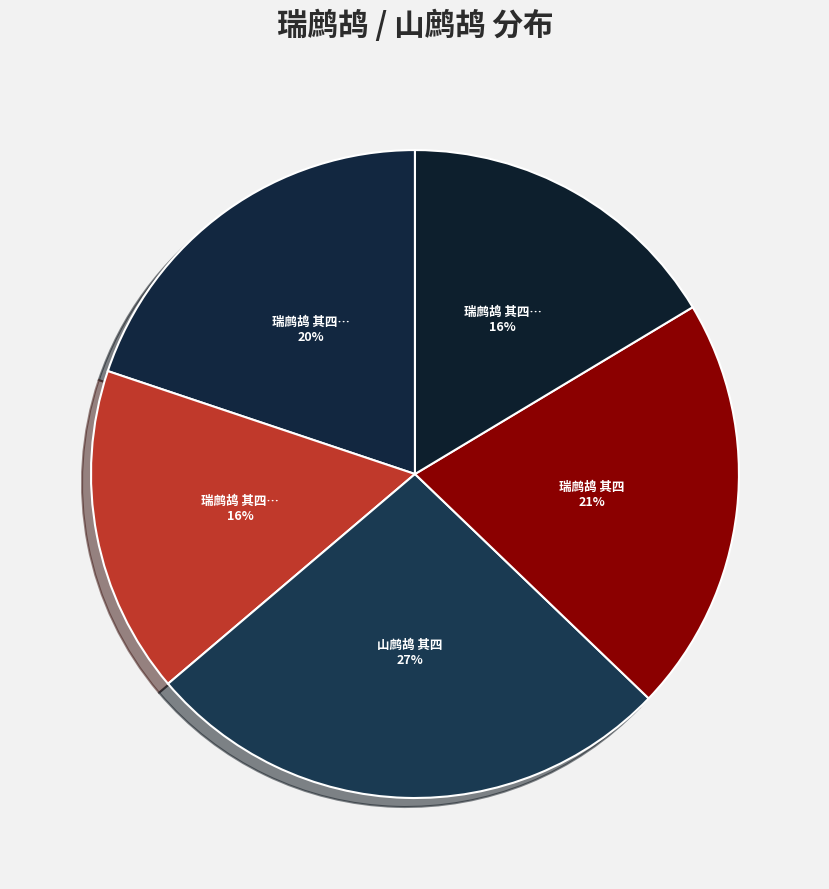

Rank the categories by value from lowest to highest.

瑞鹧鸪 其四 赋得春雪梅花，和东坡韵, 瑞鹧鸪 其四 合虞美人调和侄阿莲, 瑞鹧鸪 其四 乙丑奉祠归舟次馀干赋, 瑞鹧鸪 其四, 山鹧鸪 其四